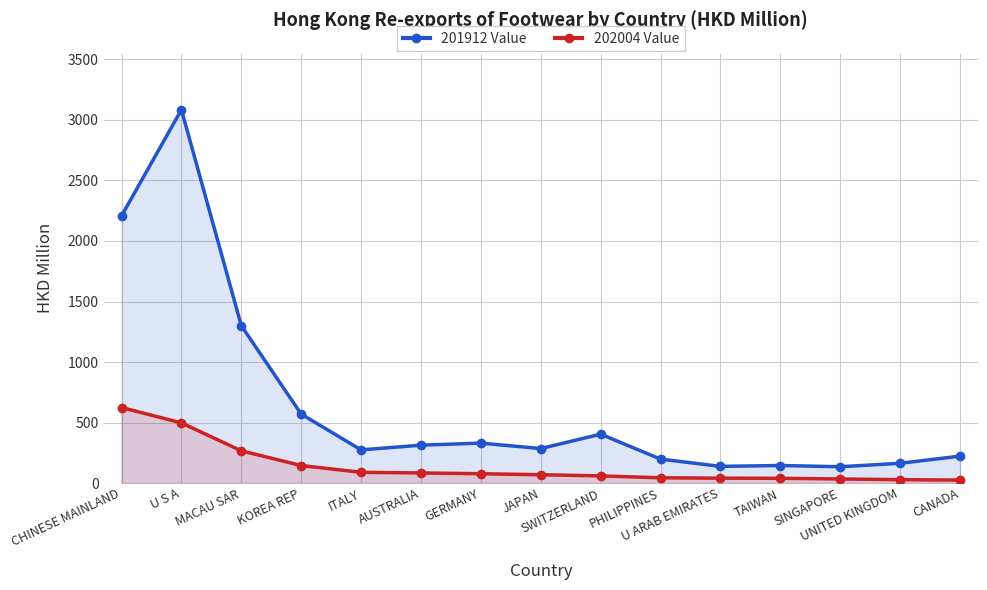

What position from the left is CHINESE MAINLAND?

1